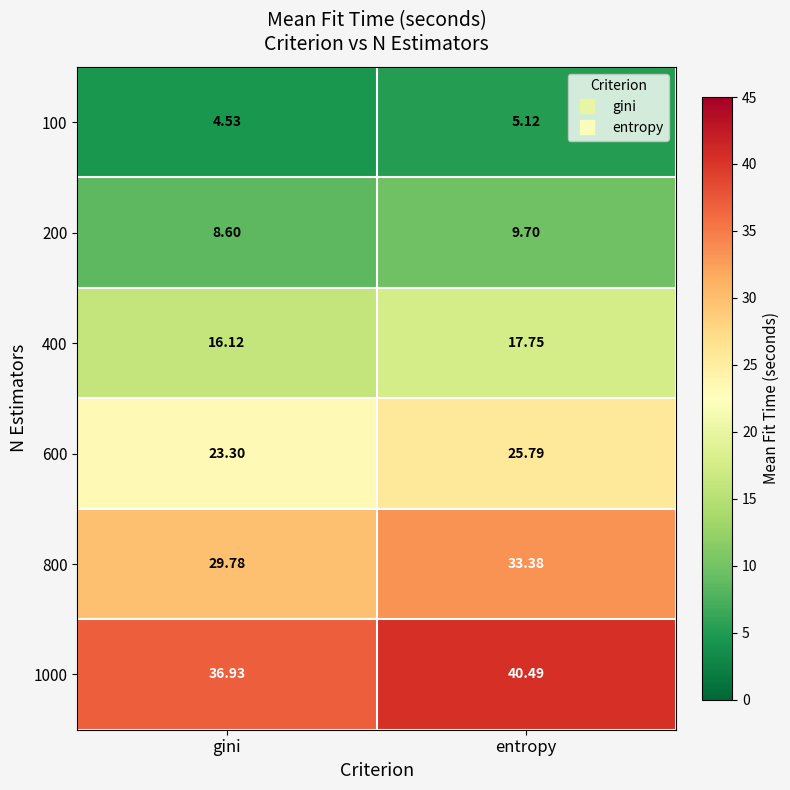

What is the total value across all series at gini?

119.3